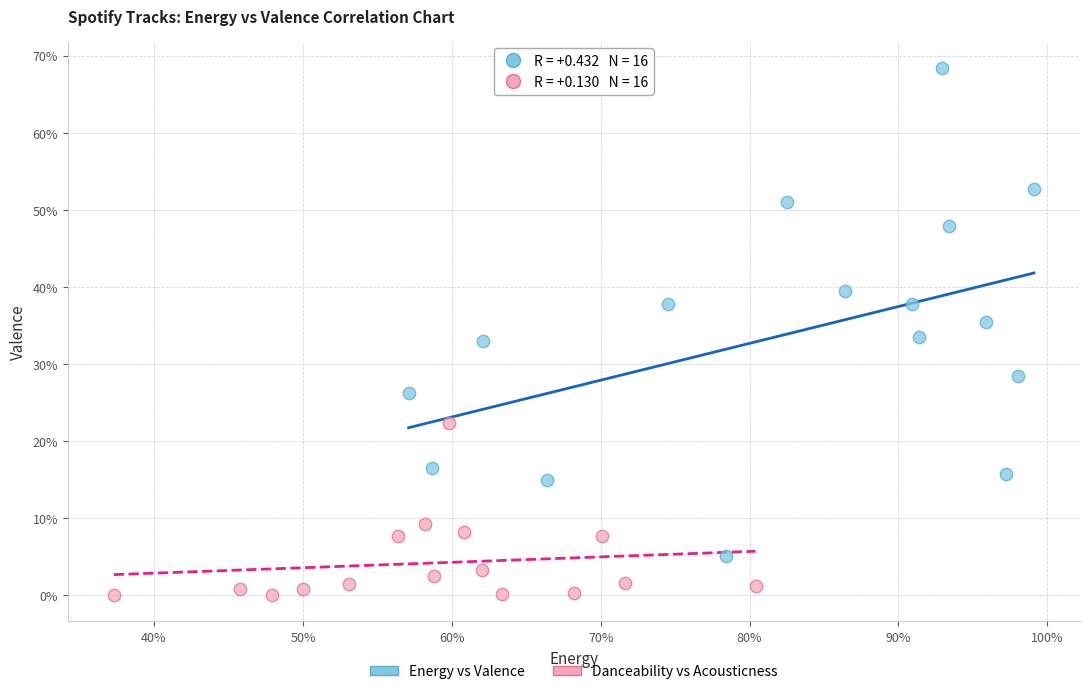

What are all the series names shown in the legend?

Energy vs Valence, Danceability vs Acousticness